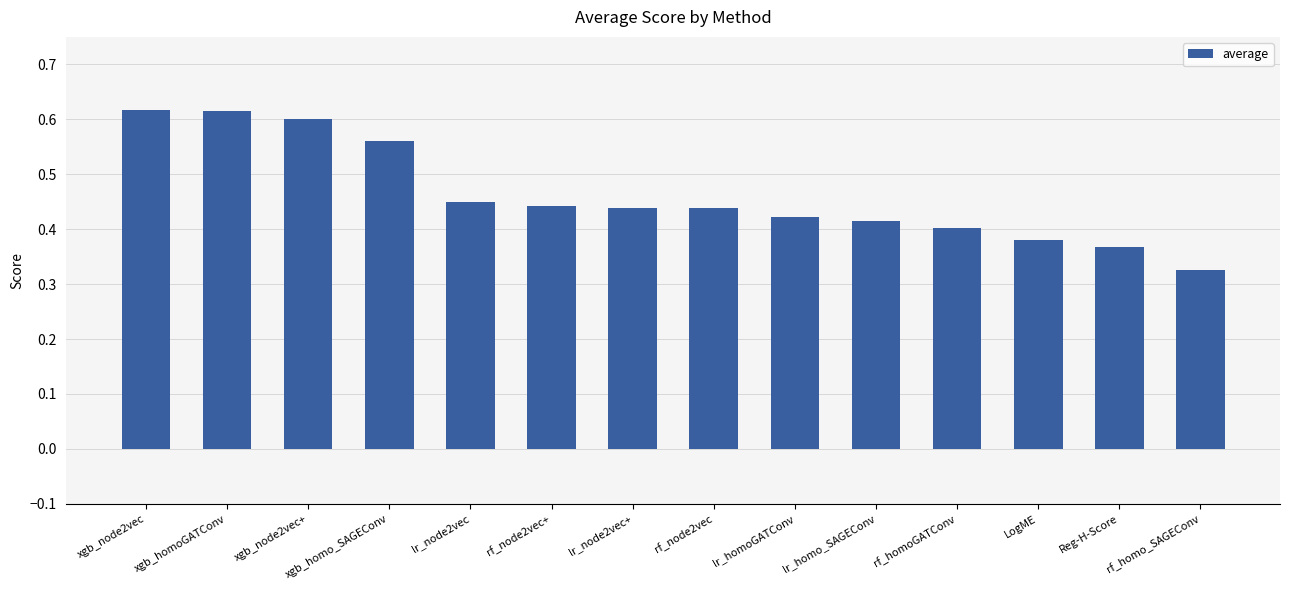

The chart shows a value of 1.0 at xgb_homoGATConv. True or false?

False